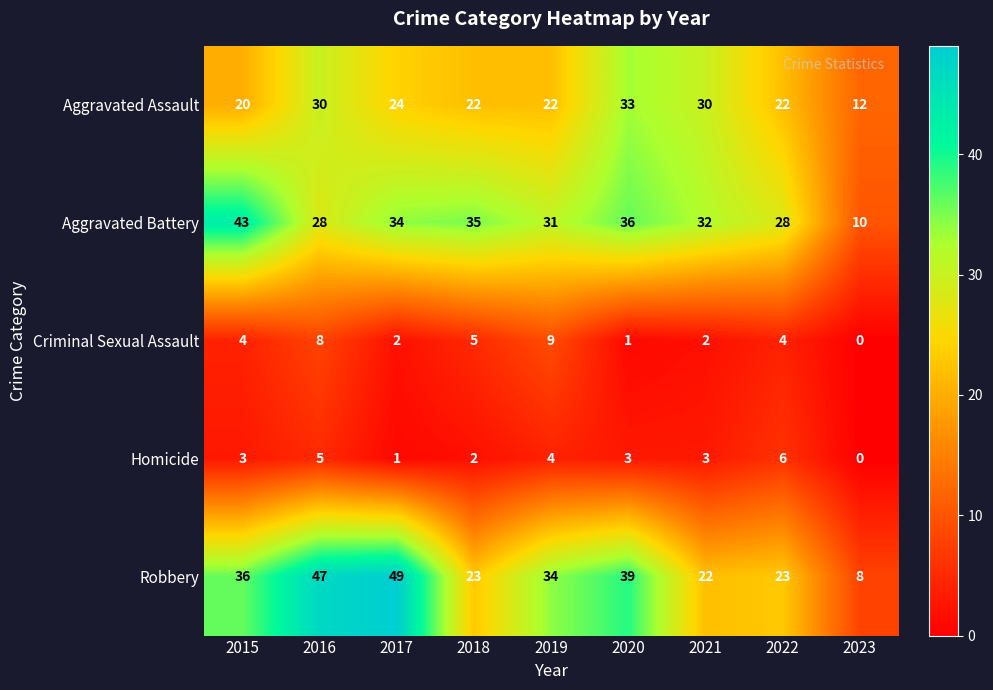

Is it true that Aggravated Battery equals 31 at 2019?

True